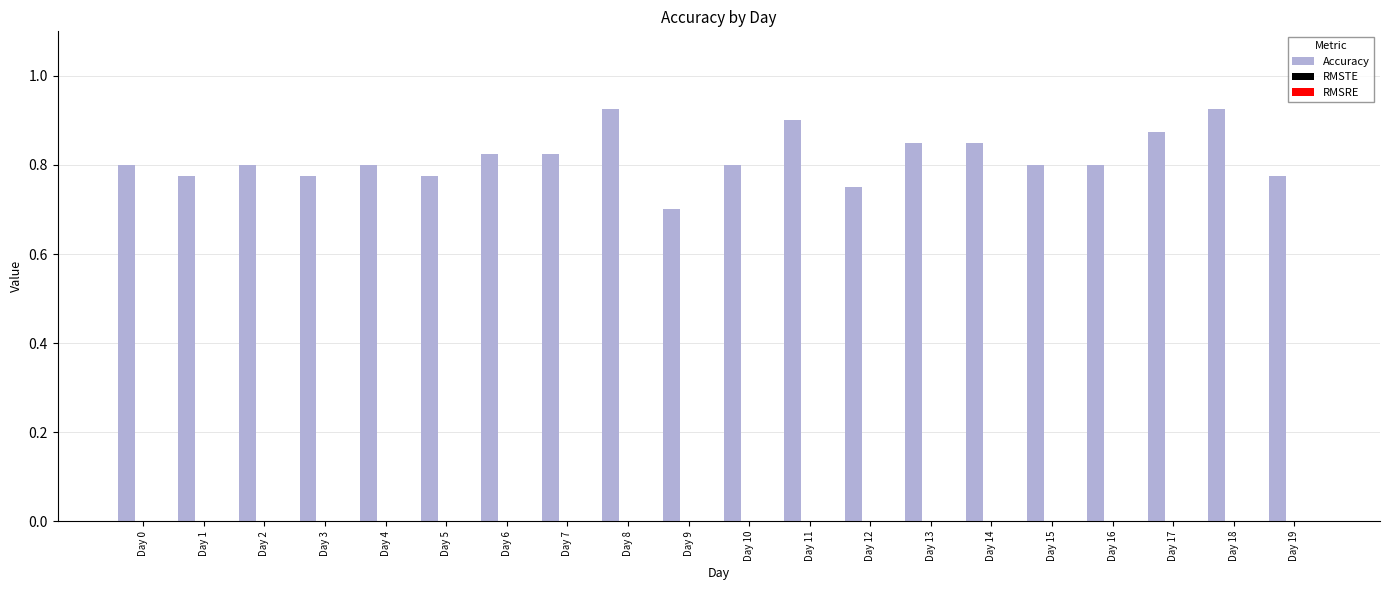

What is the smallest value displayed?

0.7